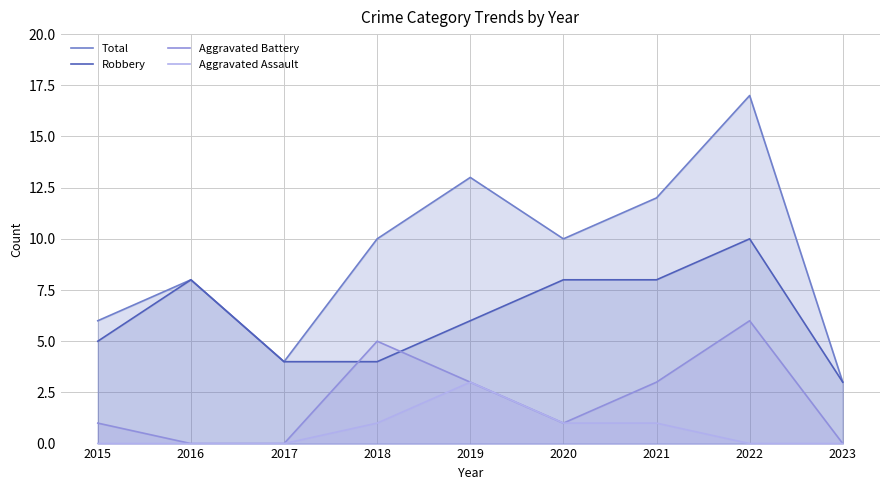

What is the average value of the Aggravated Assault series?

1